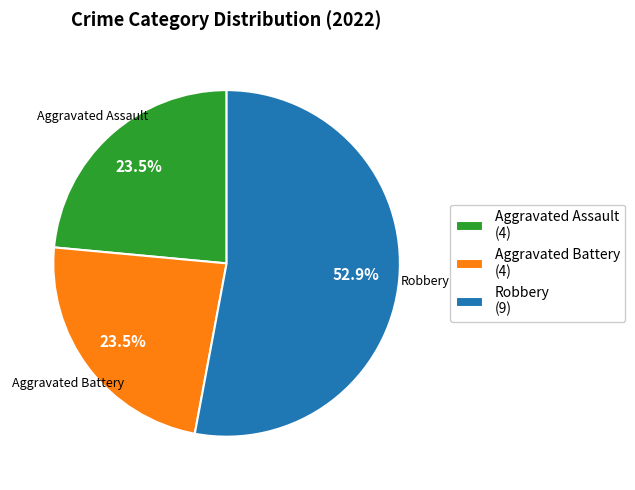

Combined, do Aggravated Assault (4) and Robbery (9) account for over 50%?

Yes